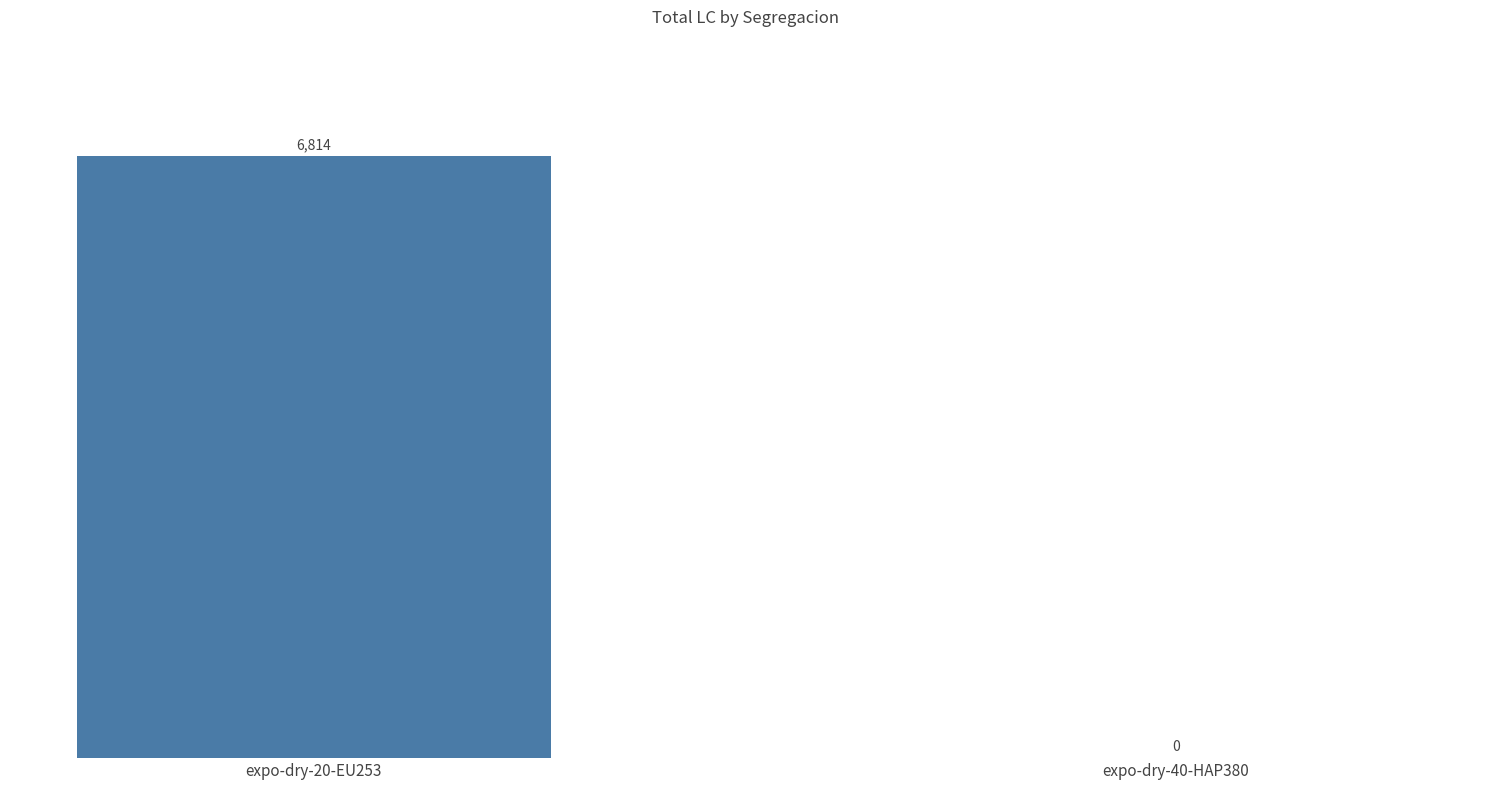

What is the change in value from expo-dry-20-EU253 to expo-dry-40-HAP380?

-6814